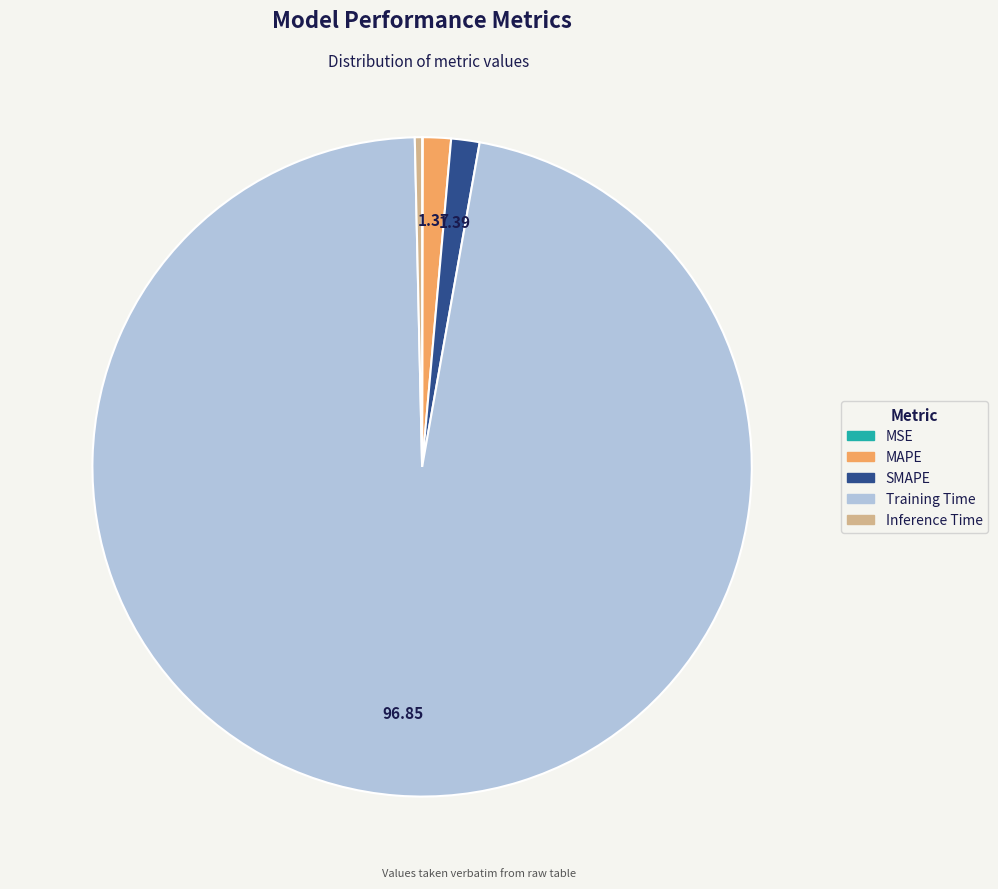

Is the sum of SMAPE and MAPE greater than half?

No